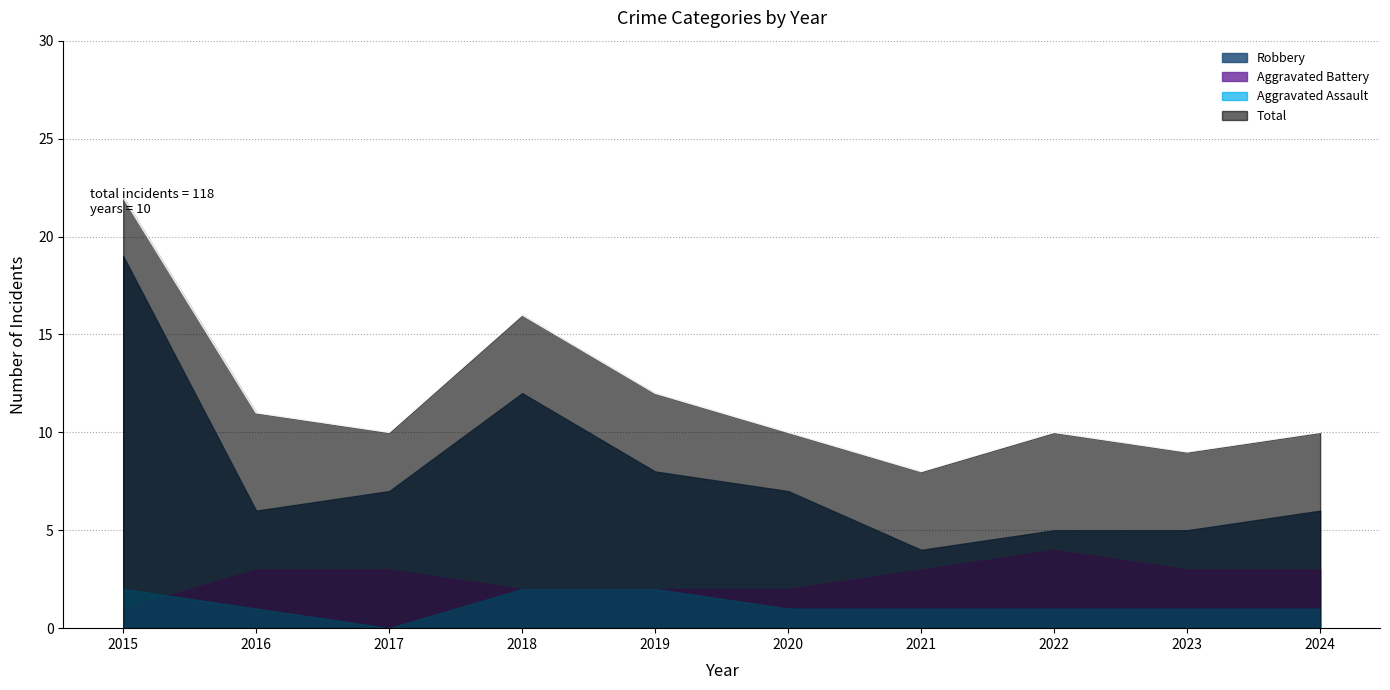

What is the sum of the Aggravated Battery values at 2021 and 2024?

6